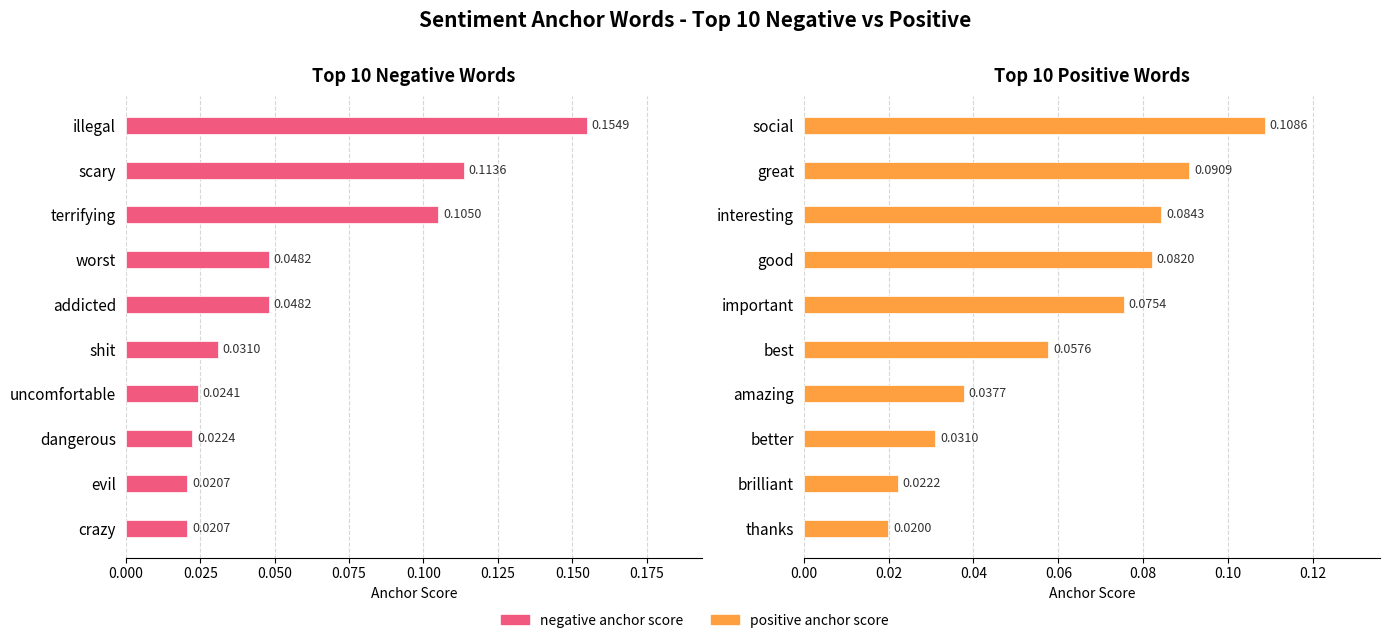

What is the maximum value shown in the chart?

0.2